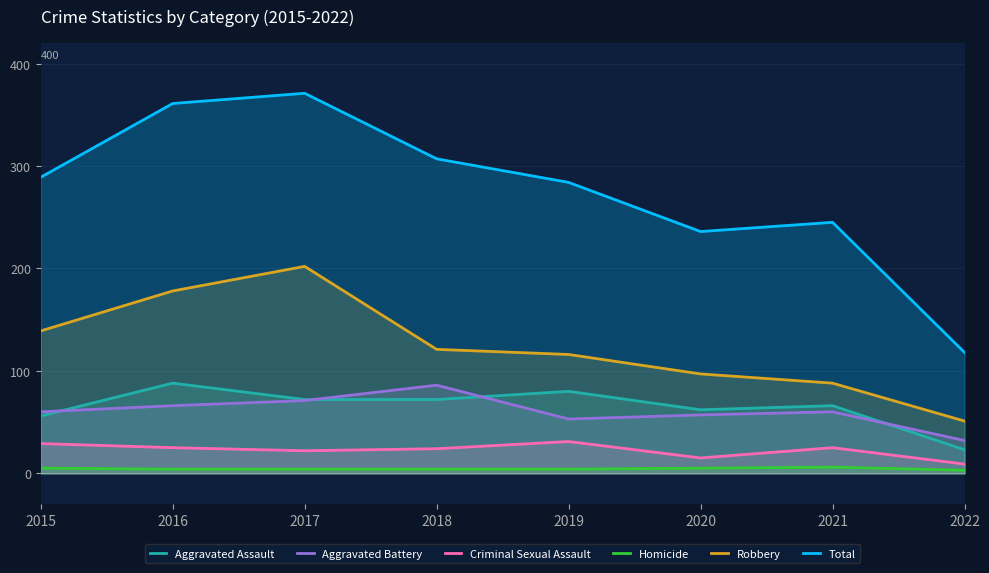

What is the spread (max minus min) of values at 2019?

280